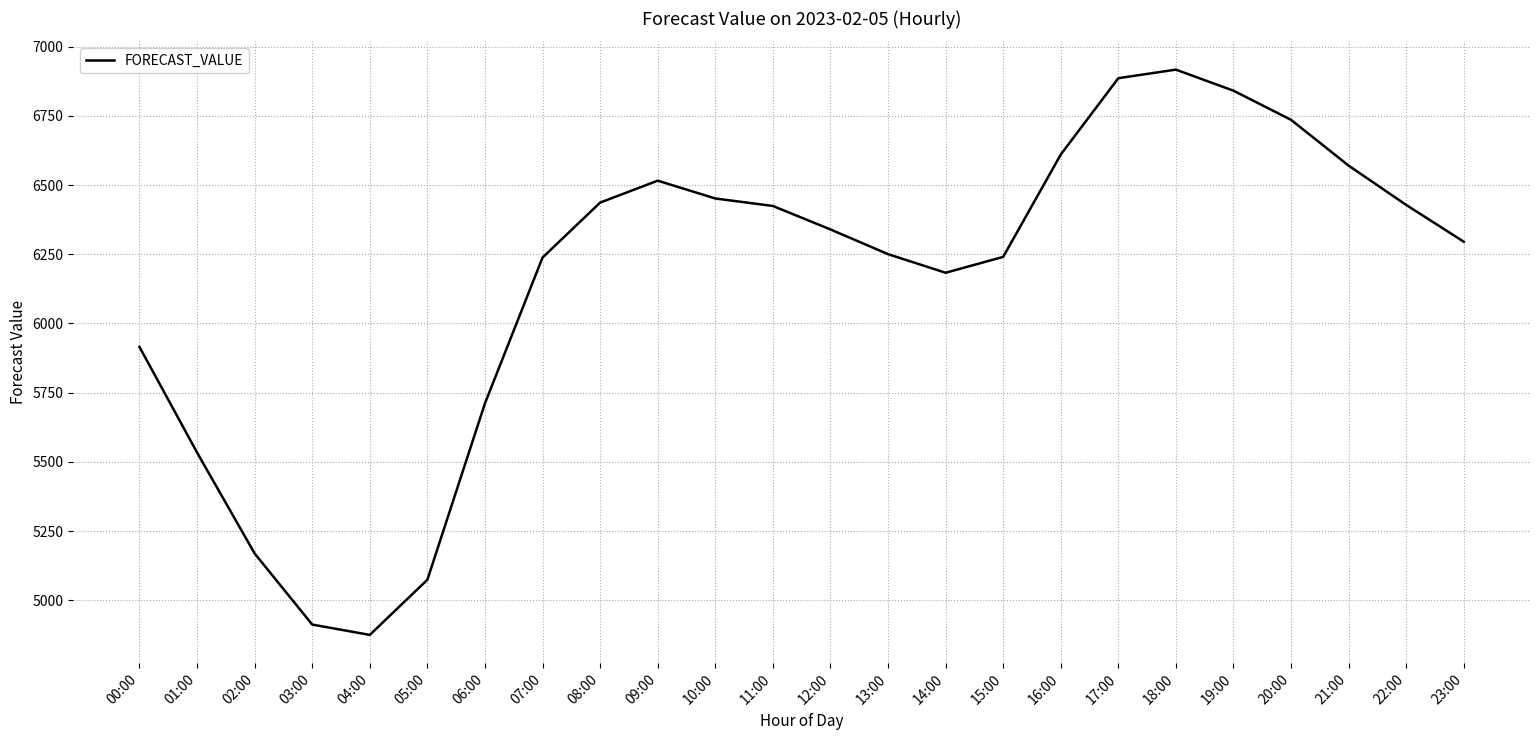

The value at 07:00 is 6238.1. True or false?

True